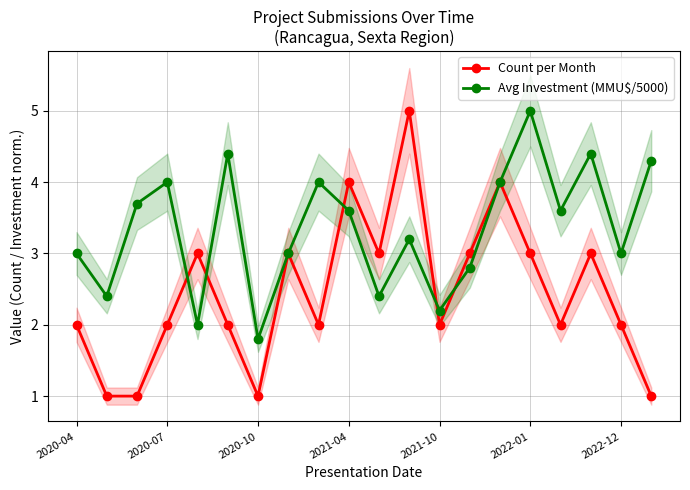

What is the maximum value for Count per Month?

5.0